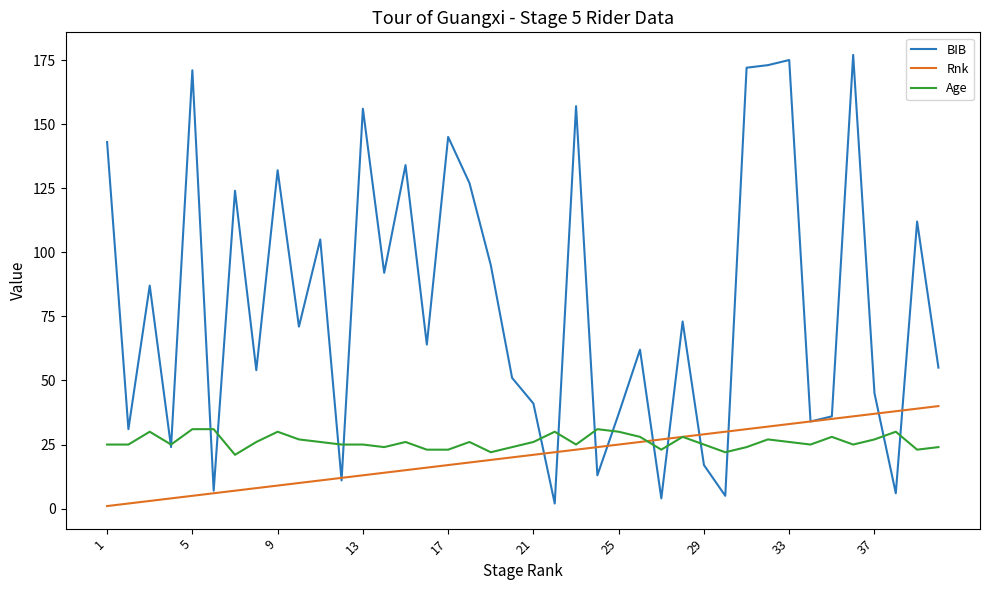

Does the chart have visible grid lines?

No